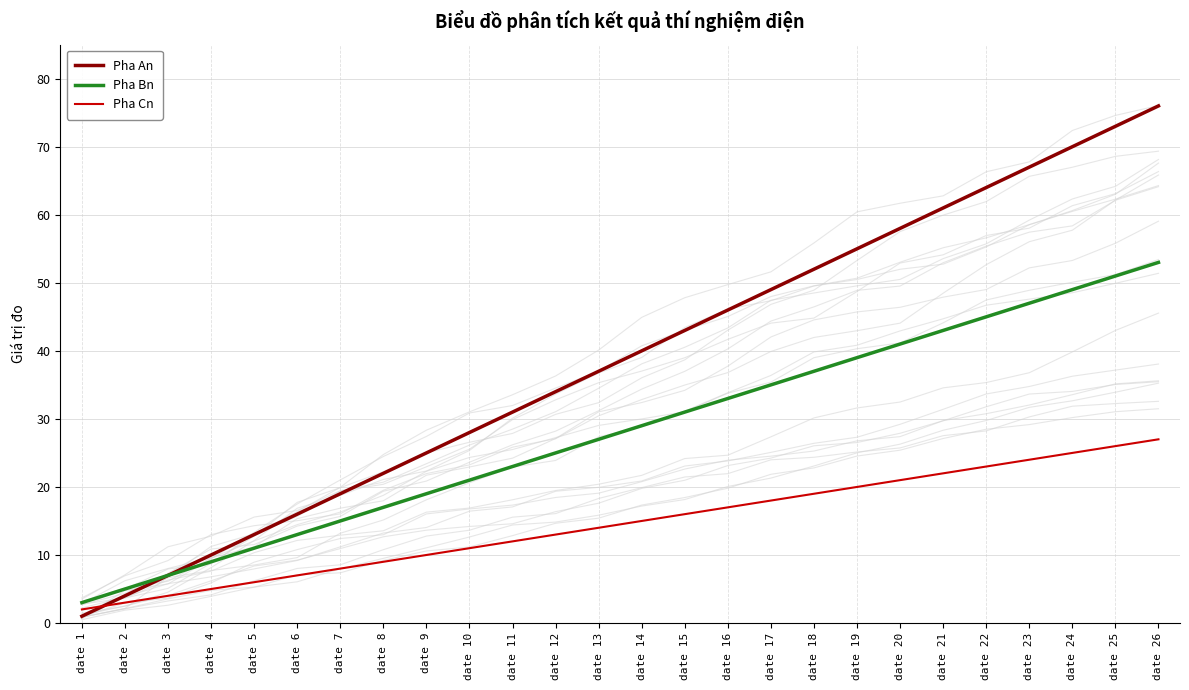

How many lines are shown in the chart?

3